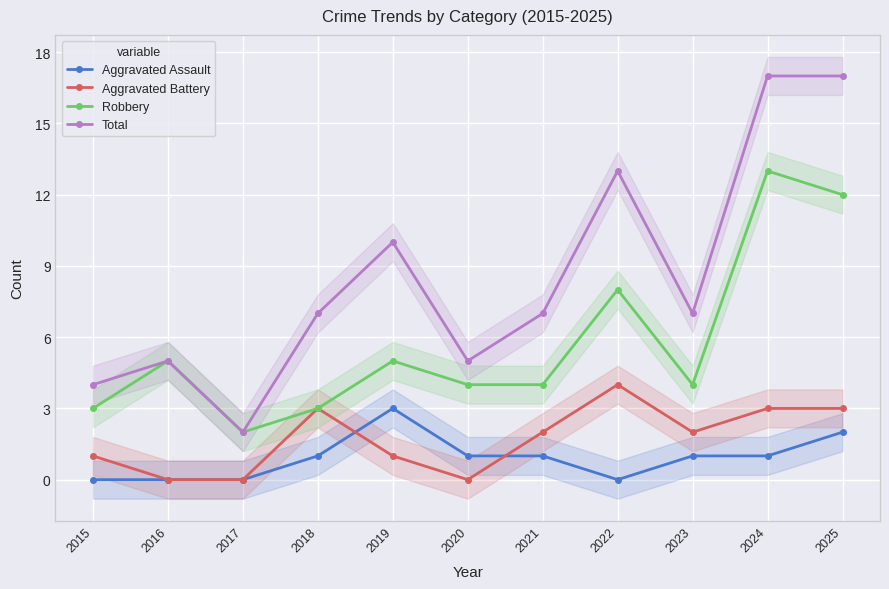

Which series ends up on top after the final intersection of Aggravated Battery and Aggravated Assault?

Aggravated Battery